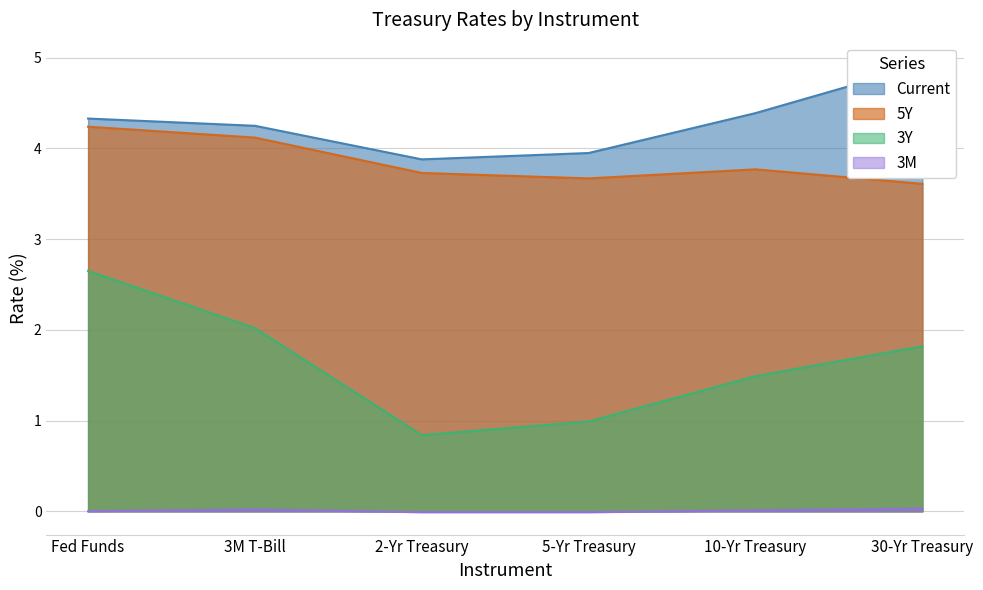

True or false: 3M has more than 2 interior local peaks.

False